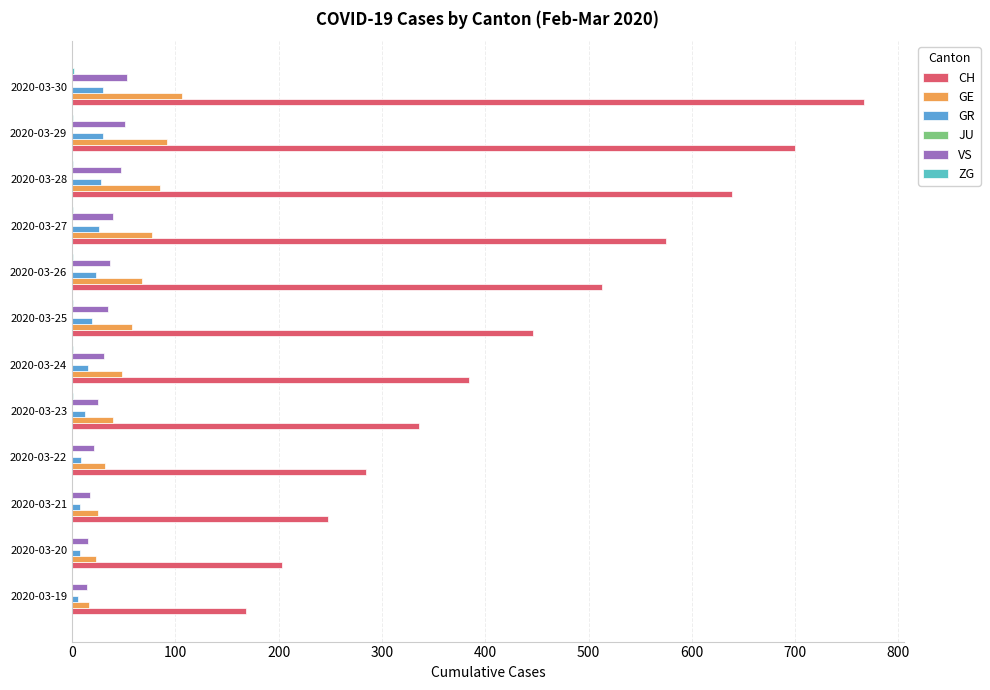

How many distinct data groups are displayed?

5